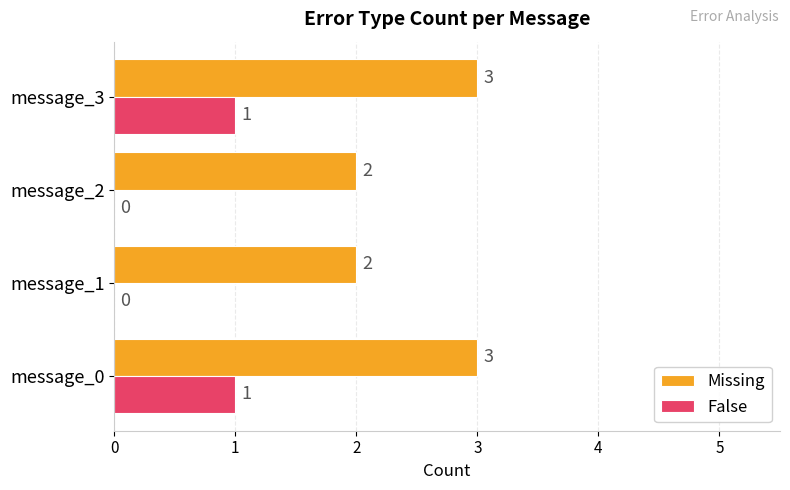

How many categories are shown in the chart?

4